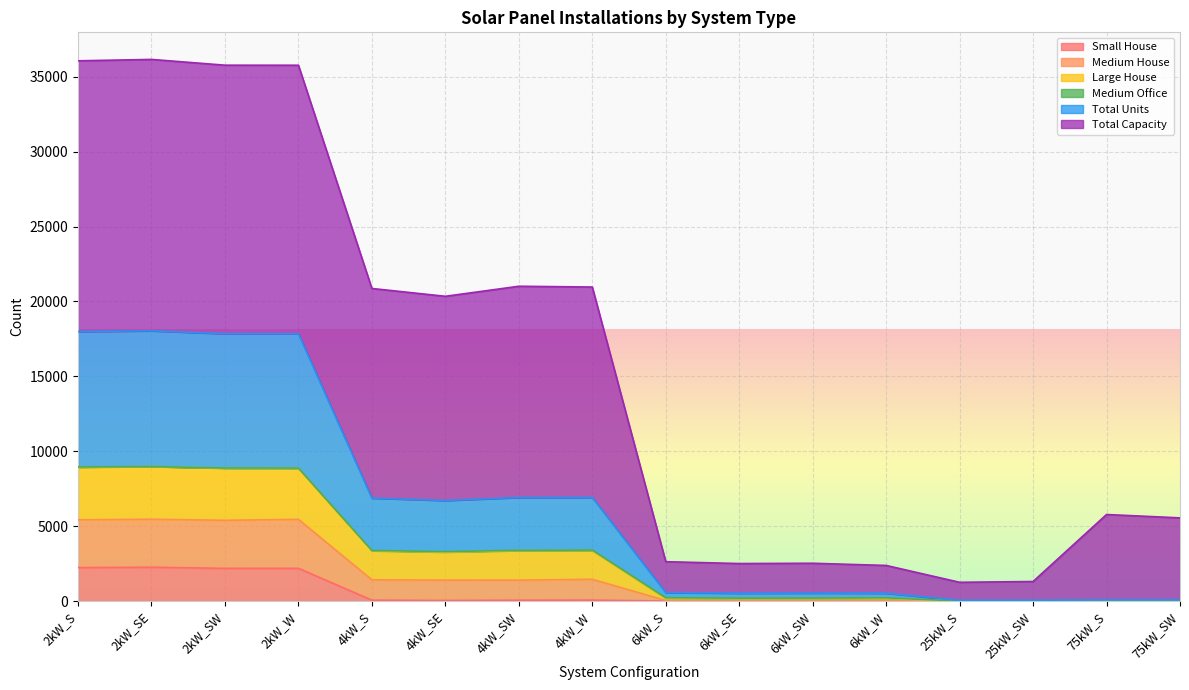

What is the highest value of the Small House series?

2258